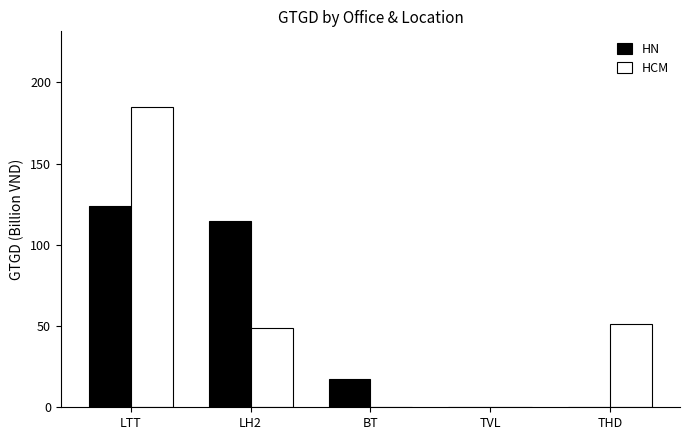

Reading right to left, list all the values displayed in this chart.

HN: 0.0	0.0	17.1	114.7	123.7
HCM: 51.3	0.0	0.0	49.0	185.2